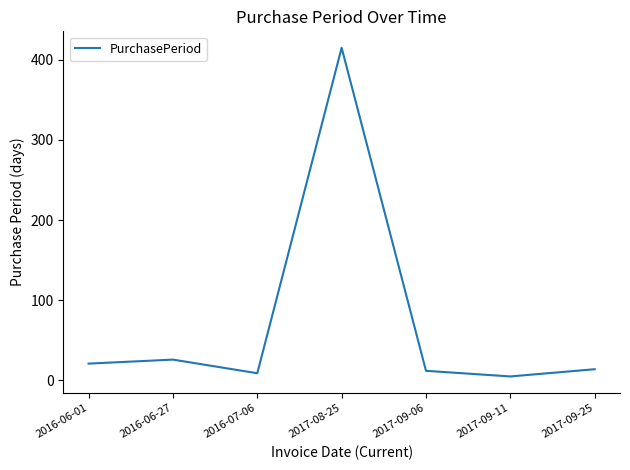

Does the chart have visible grid lines?

No